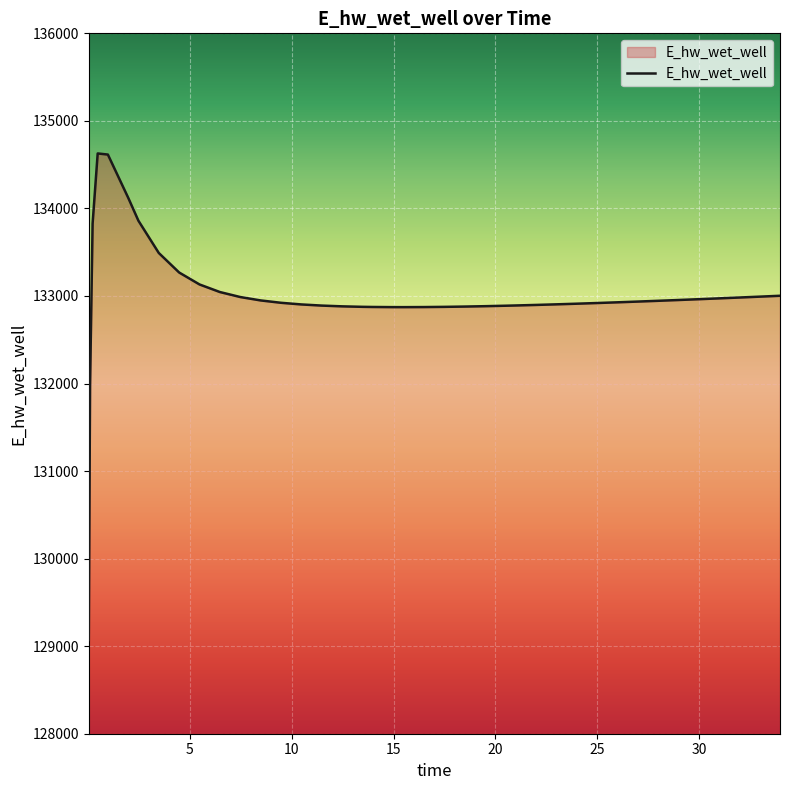

What is the smallest value displayed?

129070.3